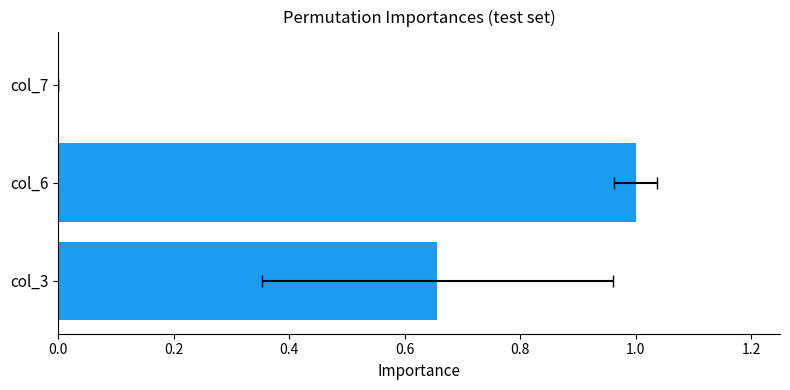

How many categories are shown in the chart?

3